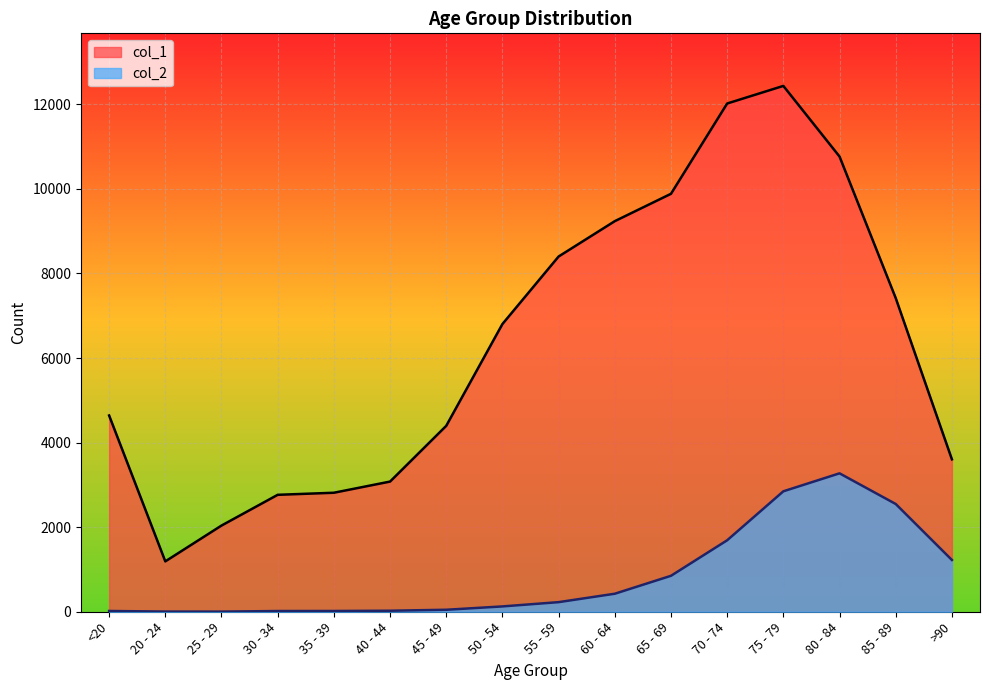

What is the difference between the col_2 values at <20 and 85 - 89?

2530